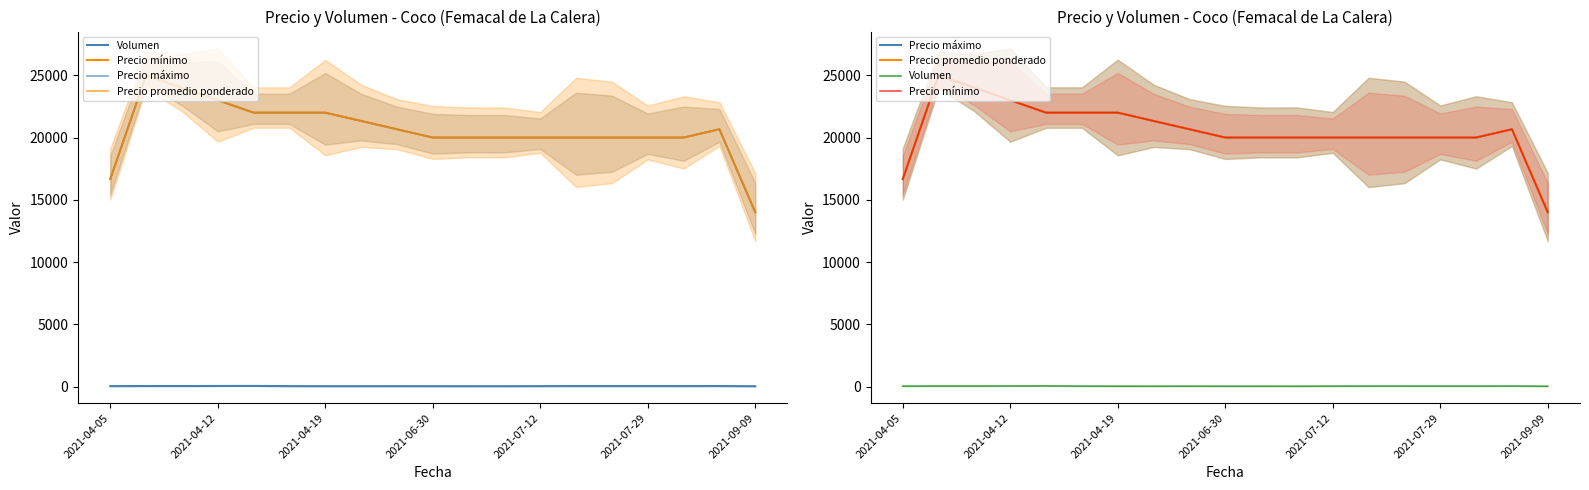

What is the smallest value displayed?

25.0